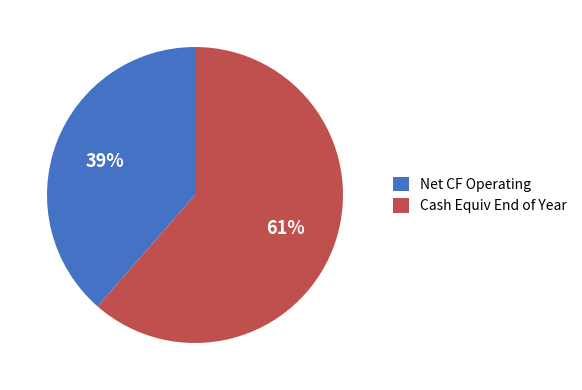

Count the number of slices in the pie.

2